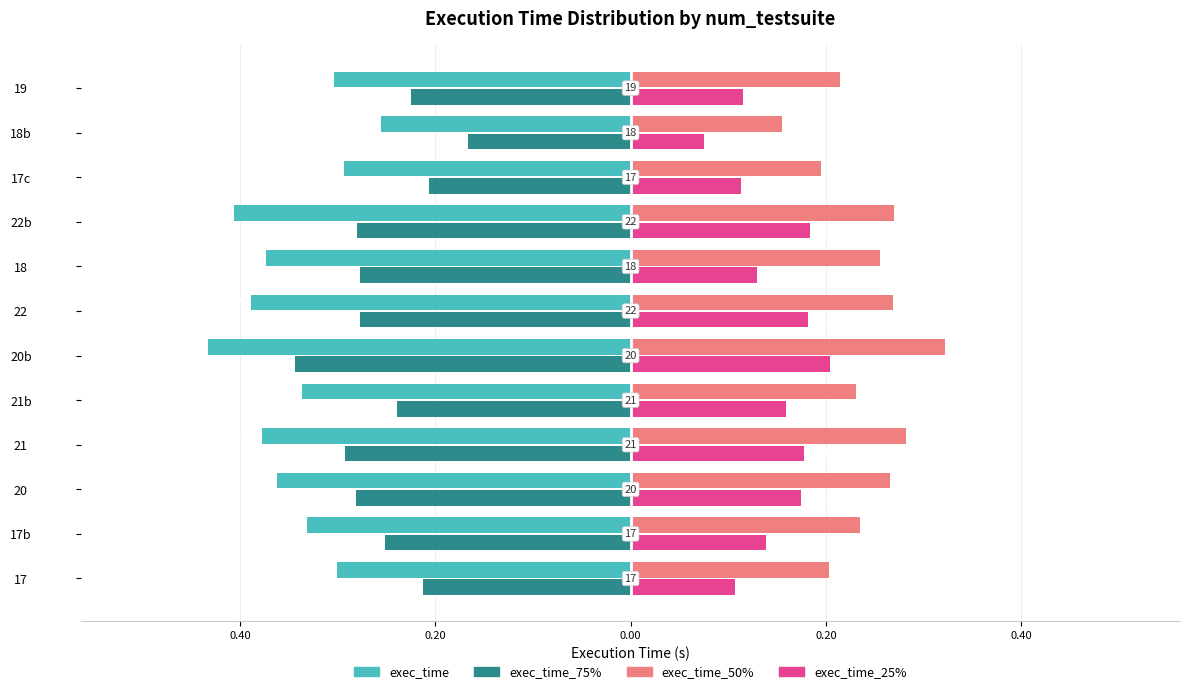

List the series in order of their peak value, highest first.

exec_time_50%, exec_time_25%, exec_time_75%, exec_time